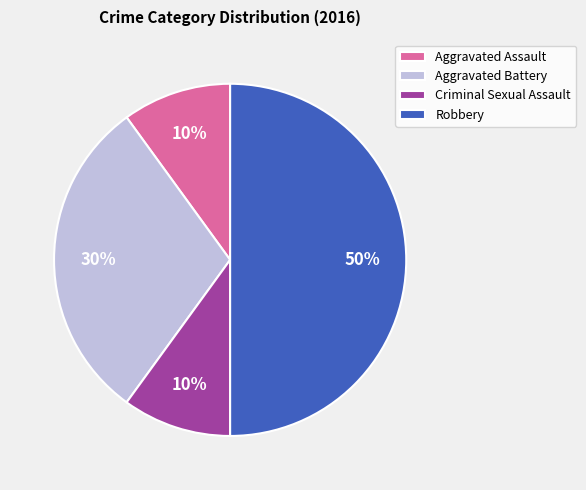

Does Criminal Sexual Assault represent more than half of the total?

No